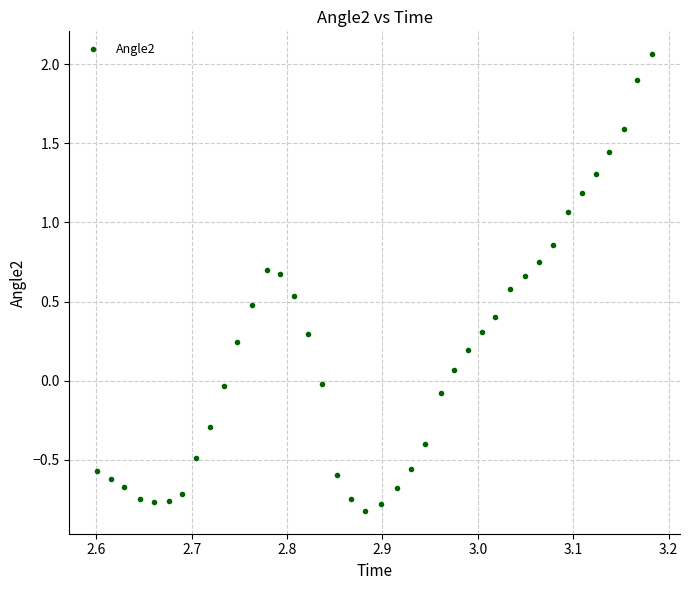

What is the range of Y values (max minus min)?

2.9